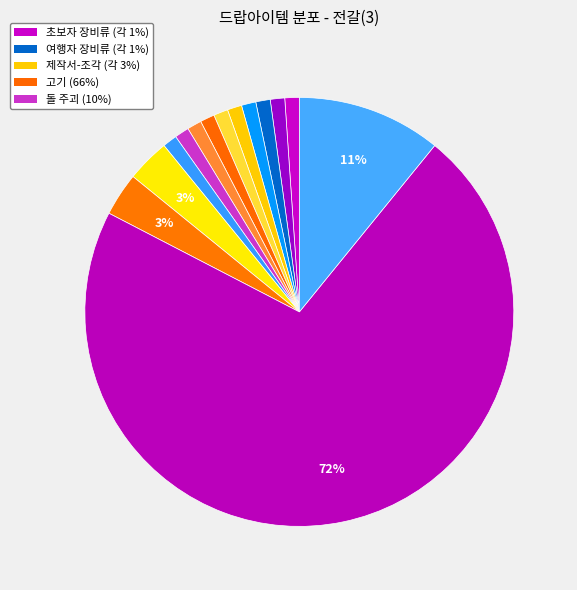

How many slices are in this pie chart?

14